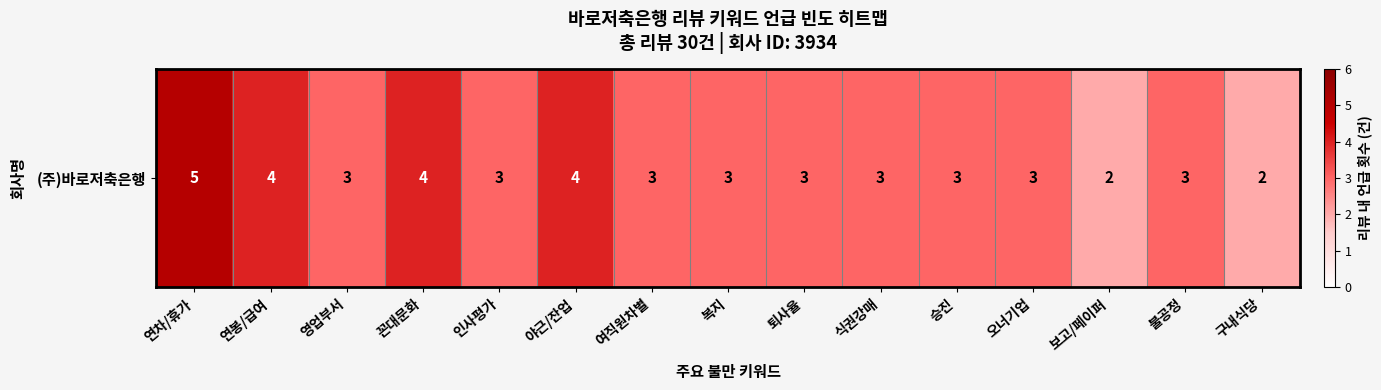

Reading left to right, extract all data points from this chart.

연차/휴가=5	연봉/급여=4	영업부서=3	꼰대문화=4	인사평가=3	야근/잔업=4	여직원차별=3	복지=3	퇴사율=3	식권강매=3	승진=3	오너기업=3	보고/페이퍼=2	불공정=3	구내식당=2